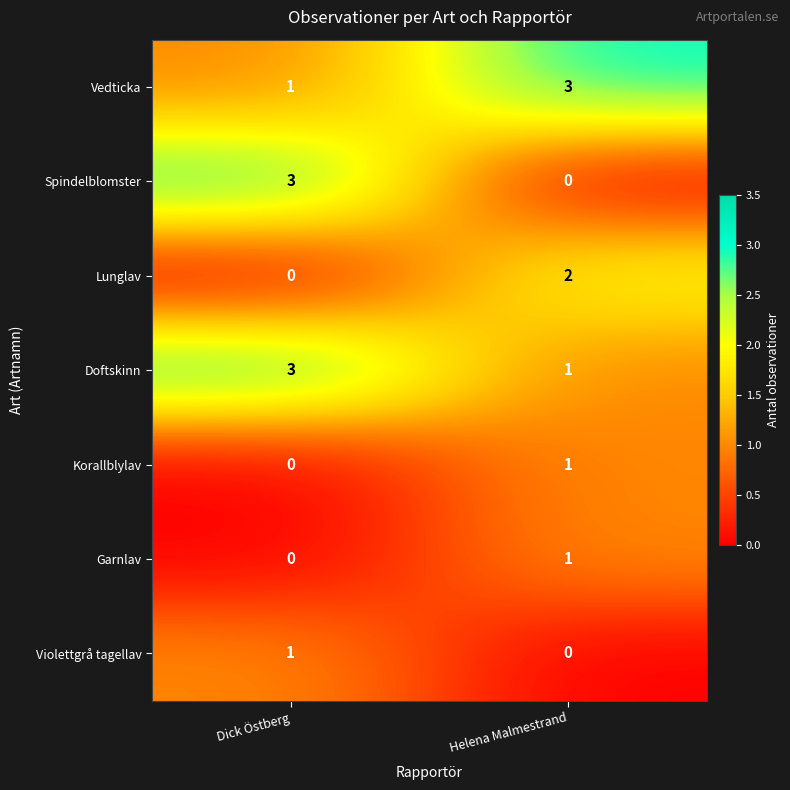

Is the value of Vedticka at Helena Malmestrand greater than the value of Lunglav at Dick Östberg?

Yes